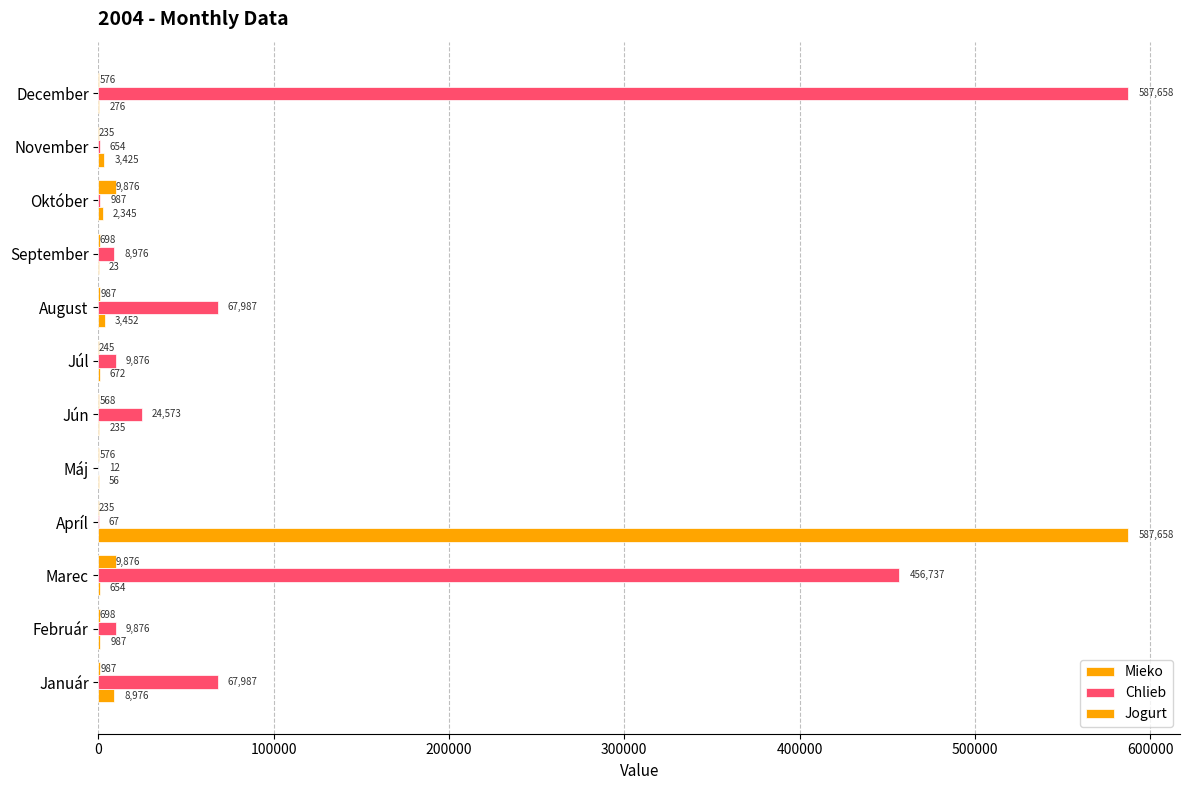

Count the number of data series in this chart.

3